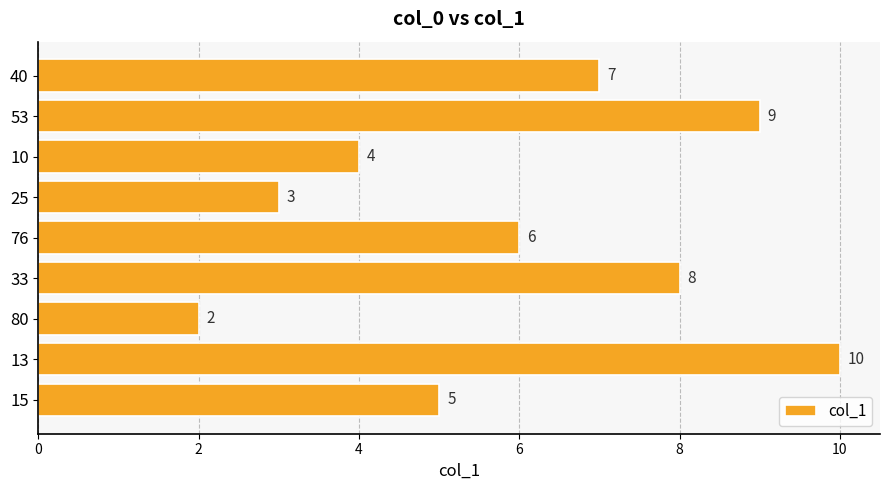

What is the sum of all values?

54